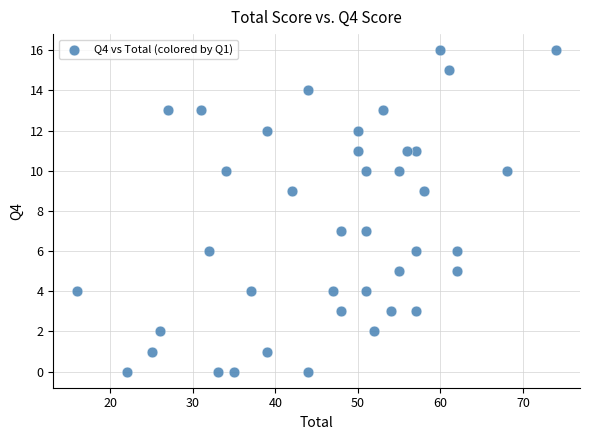

What is the range of X values (max minus min)?

58